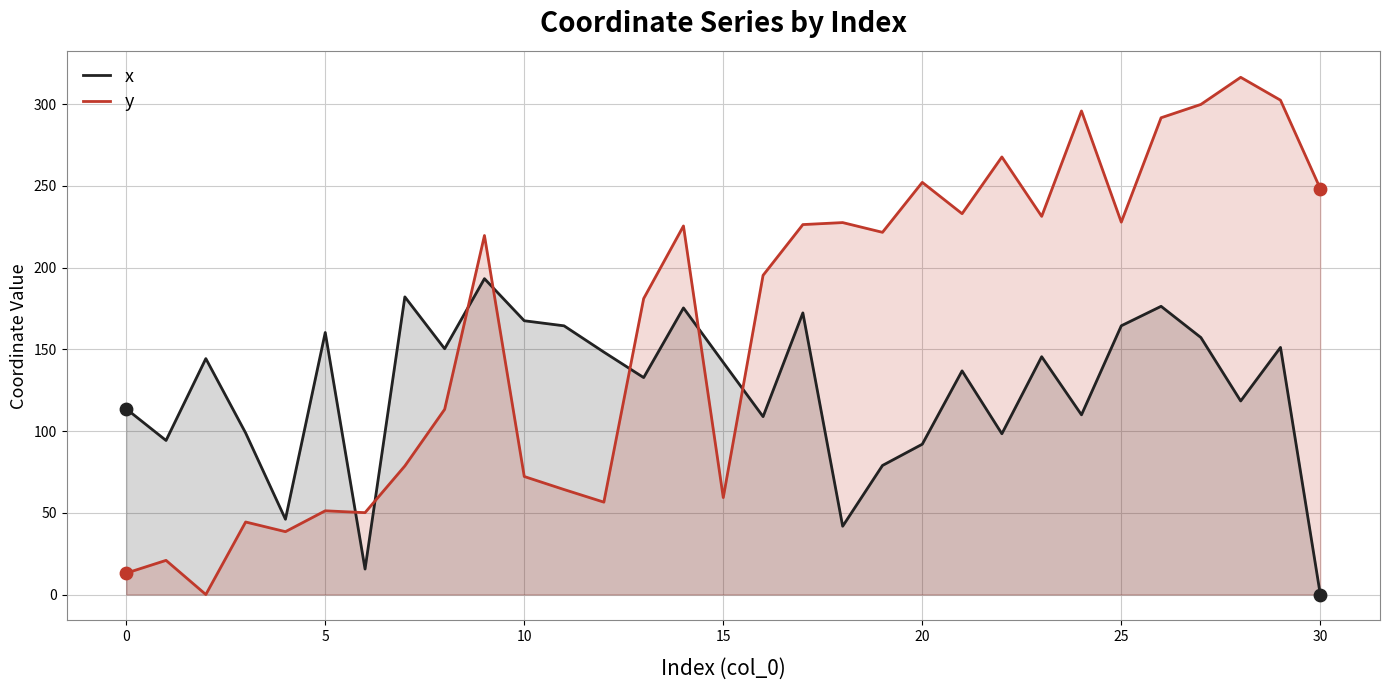

At how many categories does at least one series exceed 197?

16